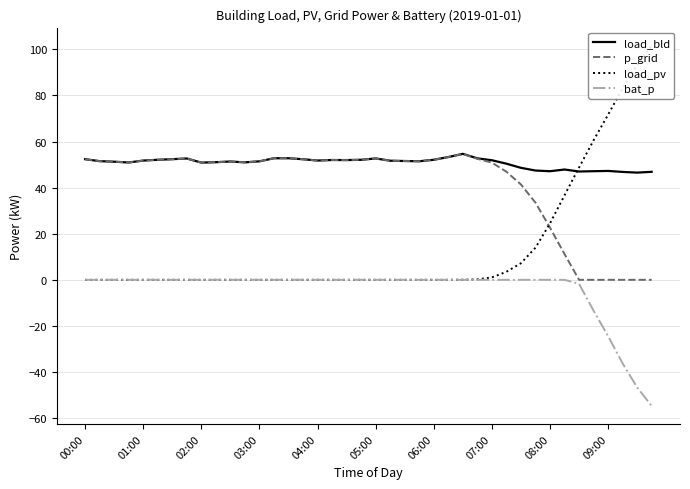

What is the total value across all series at 15?

104.6